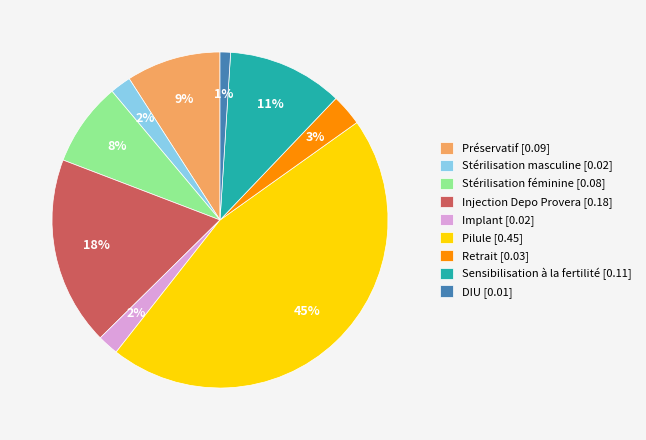

Is Retrait the majority of the pie?

No